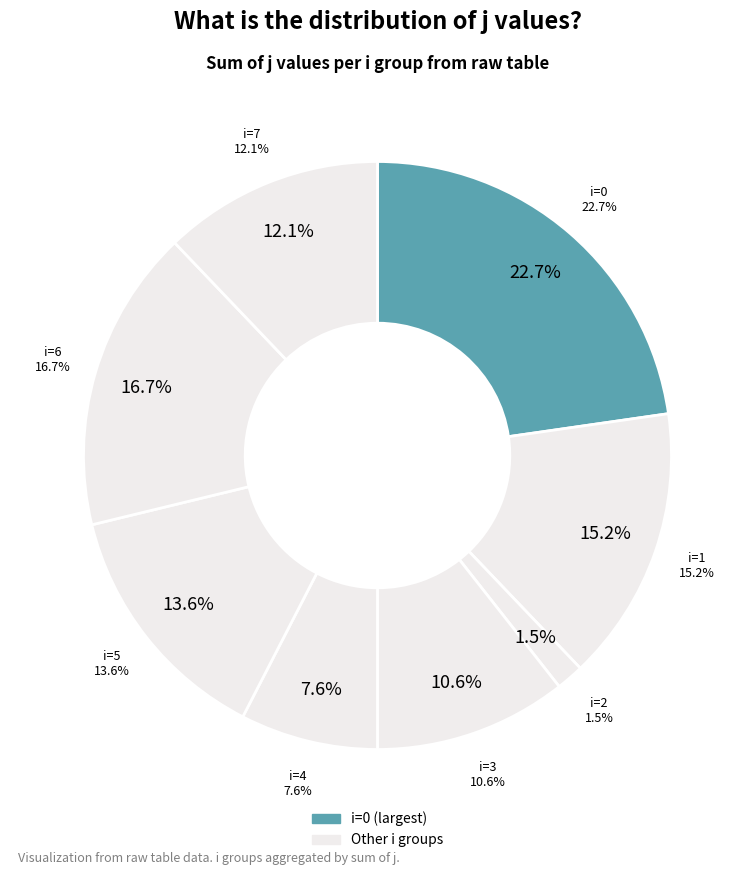

To the nearest percent, what is the combined percentage of 5 and 2?

15%